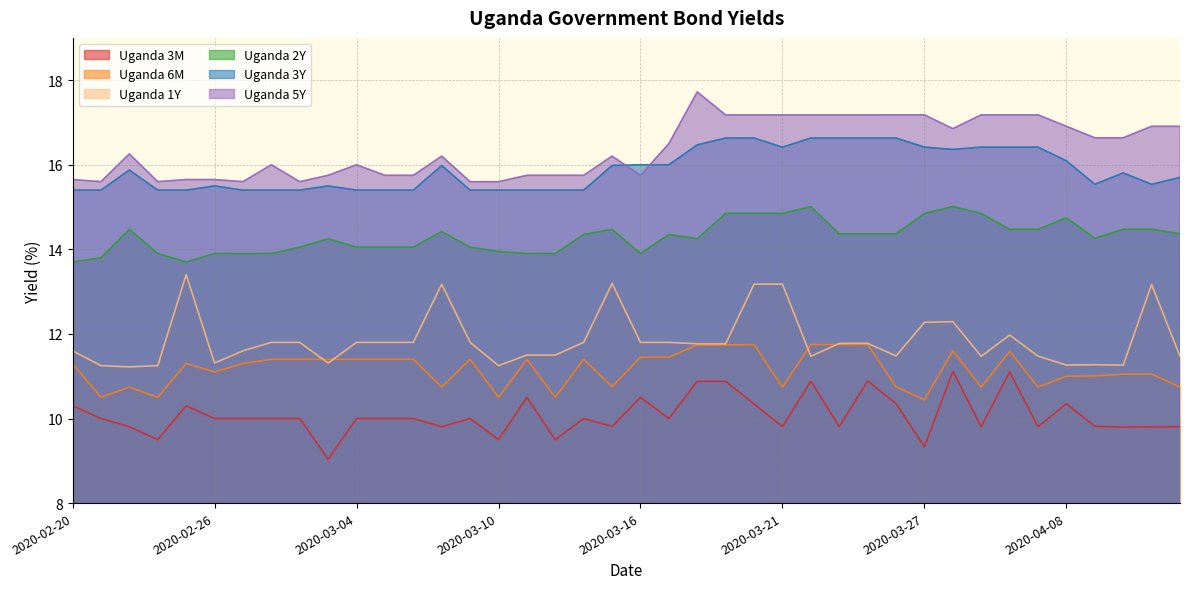

The value of Uganda 2Y at 2020-04-08 is 14.7. True or false?

True